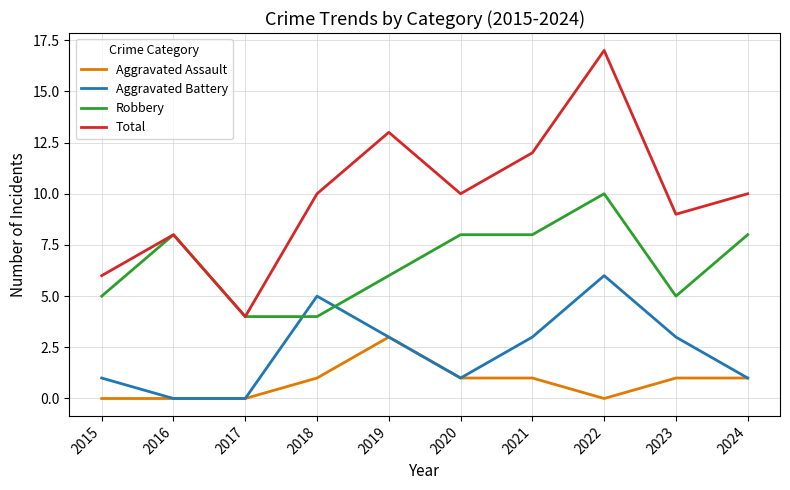

Reading left to right, list all the values displayed in this chart.

Aggravated Assault: 2015=0	2016=0	2017=0	2018=1	2019=3	2020=1	2021=1	2022=0	2023=1	2024=1
Aggravated Battery: 2015=1	2016=0	2017=0	2018=5	2019=3	2020=1	2021=3	2022=6	2023=3	2024=1
Robbery: 2015=5	2016=8	2017=4	2018=4	2019=6	2020=8	2021=8	2022=10	2023=5	2024=8
Total: 2015=6	2016=8	2017=4	2018=10	2019=13	2020=10	2021=12	2022=17	2023=9	2024=10